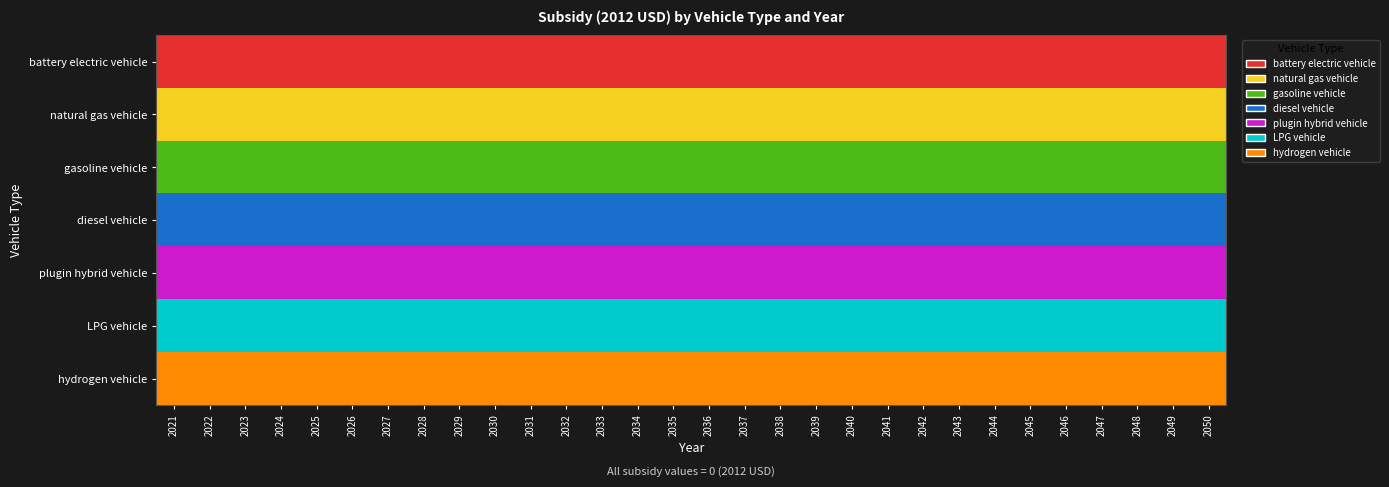

Rank the series at 2037 from lowest to highest value.

battery electric vehicle, natural gas vehicle, gasoline vehicle, diesel vehicle, plugin hybrid vehicle, LPG vehicle, hydrogen vehicle